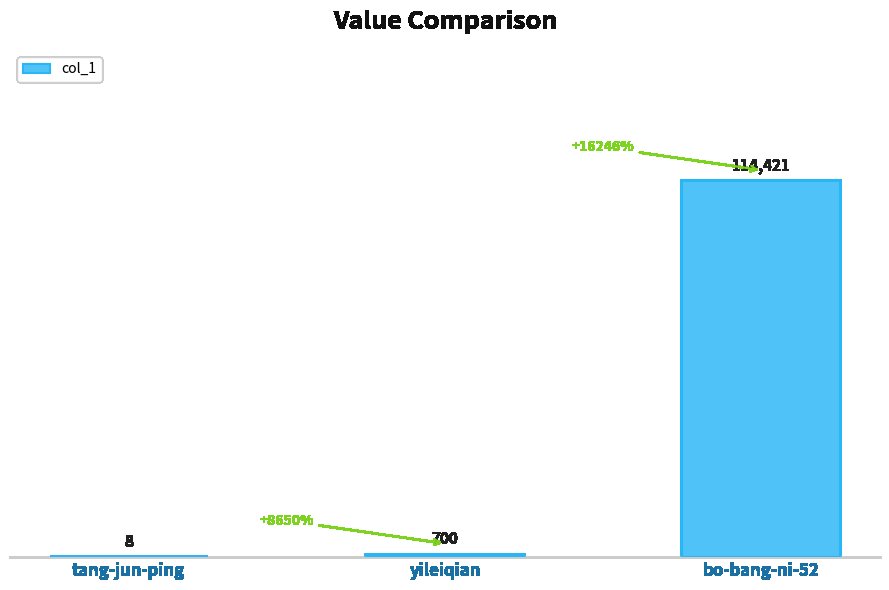

Which has a higher value, tang-jun-ping or yileiqian?

yileiqian